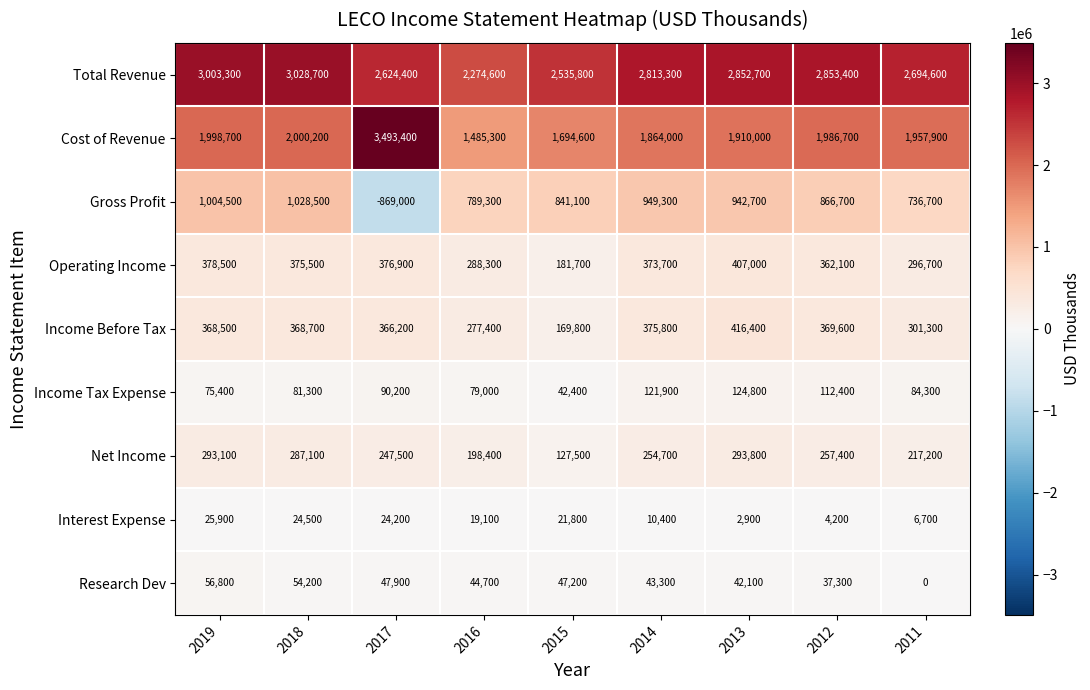

How many values in the Income Tax Expense series are below 84300?

4